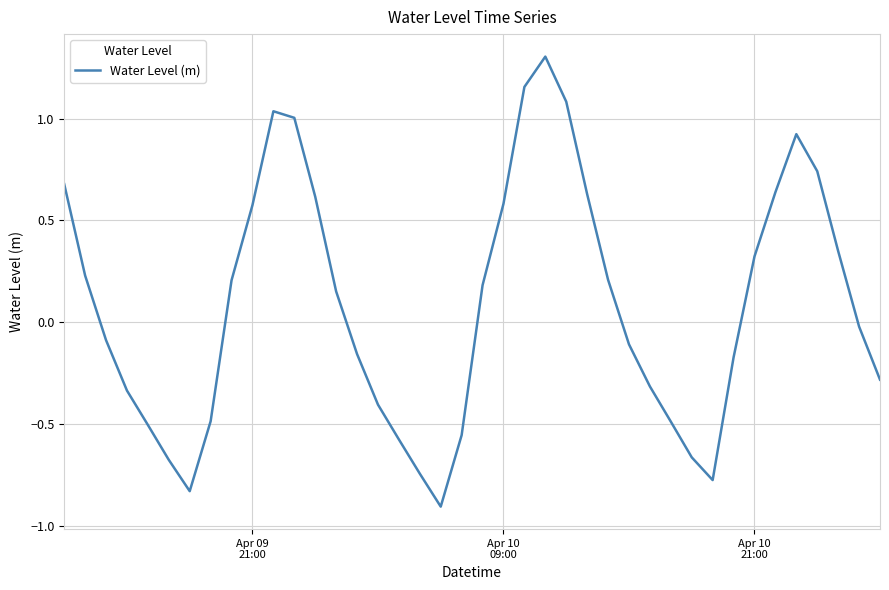

What is the minimum value shown in the chart?

-0.9